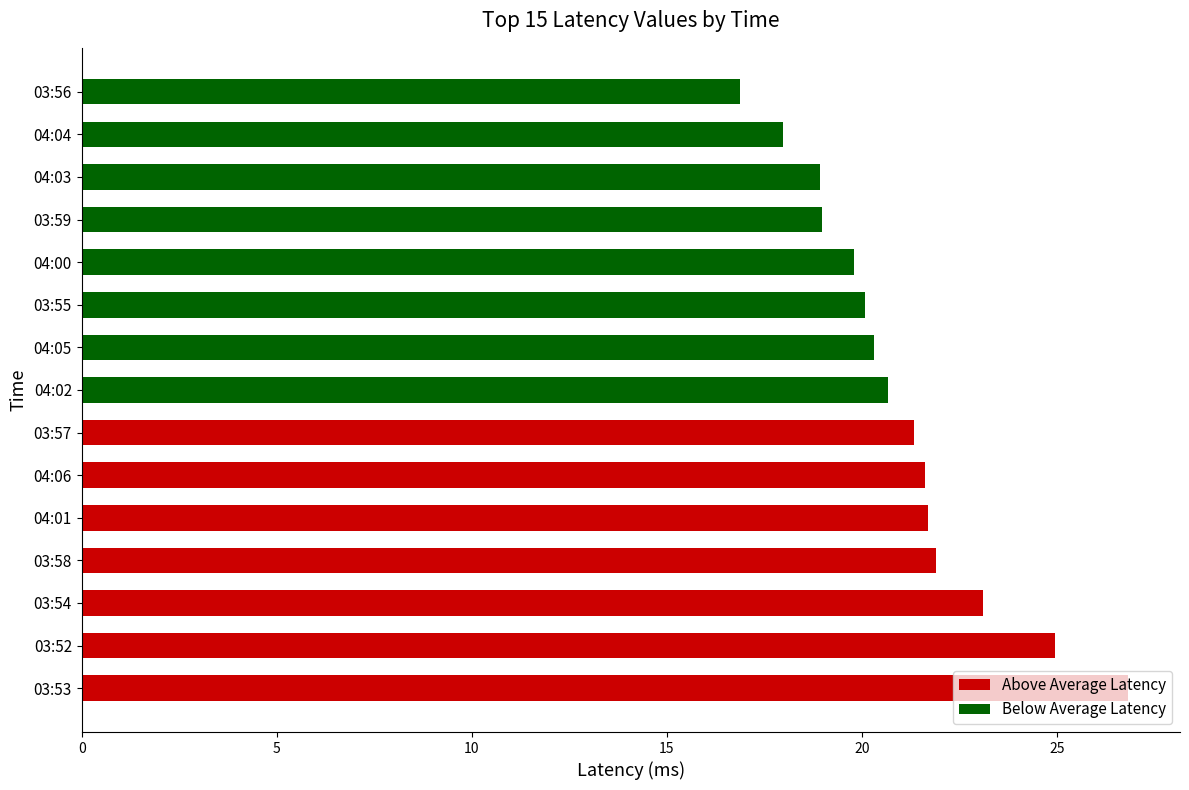

What is the minimum value shown in the chart?

16.9